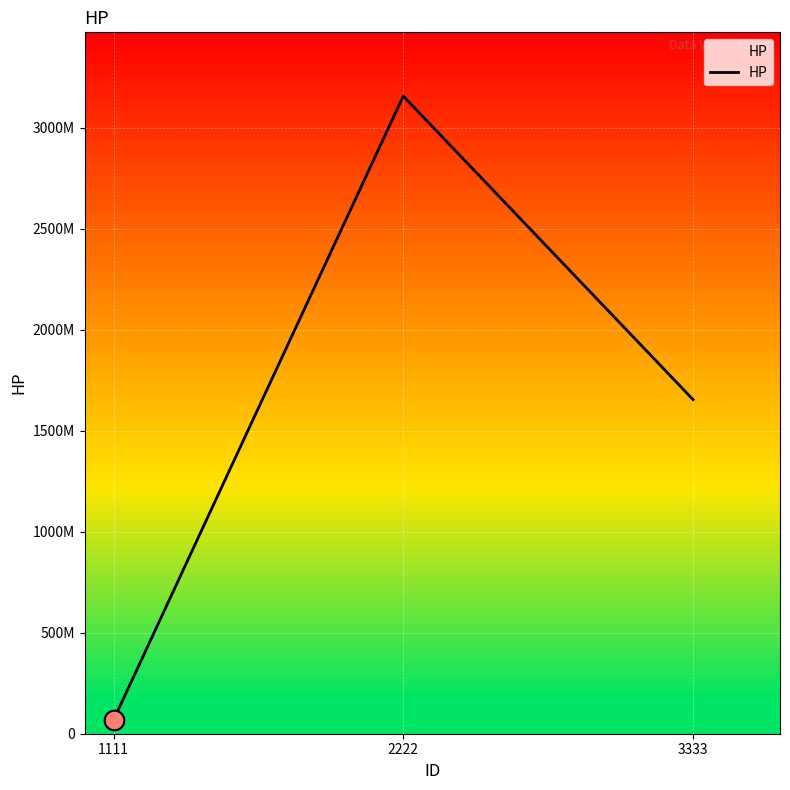

Between 2222 and 1111, which is larger?

2222